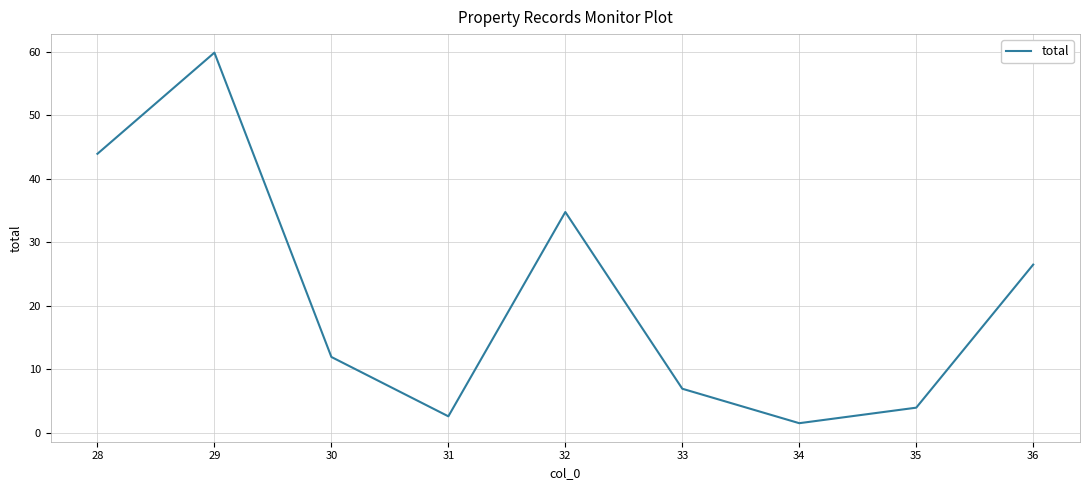

List the labels in order of value, largest first.

29, 28, 32, 36, 30, 33, 35, 31, 34